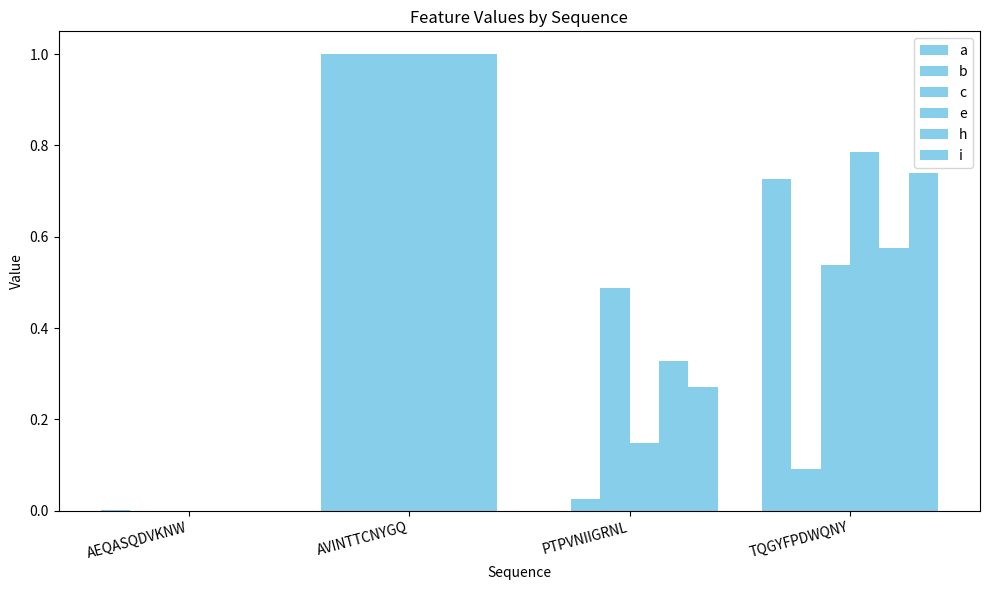

At which label is a closest to 0?

PTPVNIIGRNL